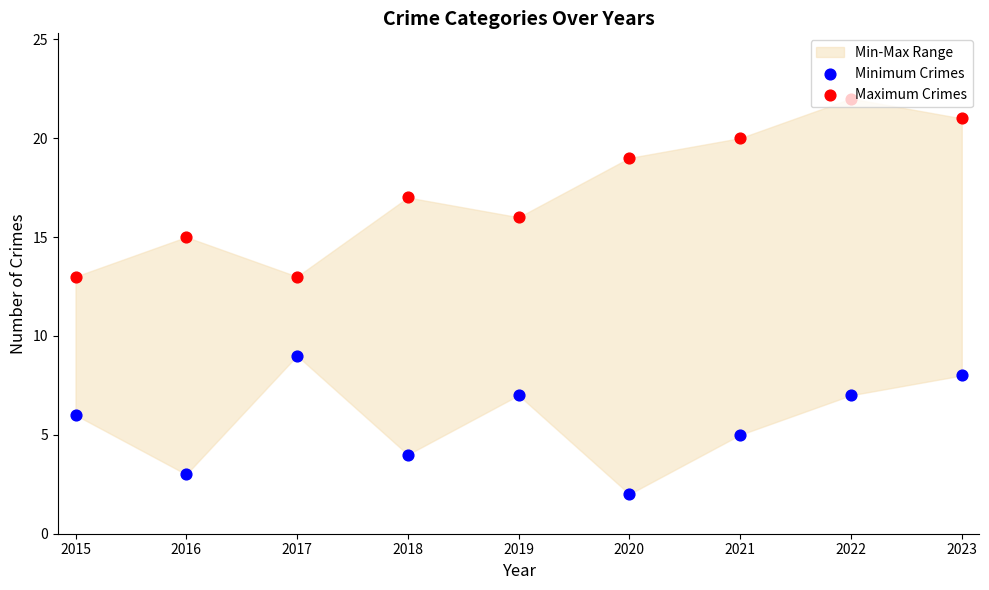

Is the value of Maximum Crimes at 2017 greater than the value of Minimum Crimes at 2020?

Yes